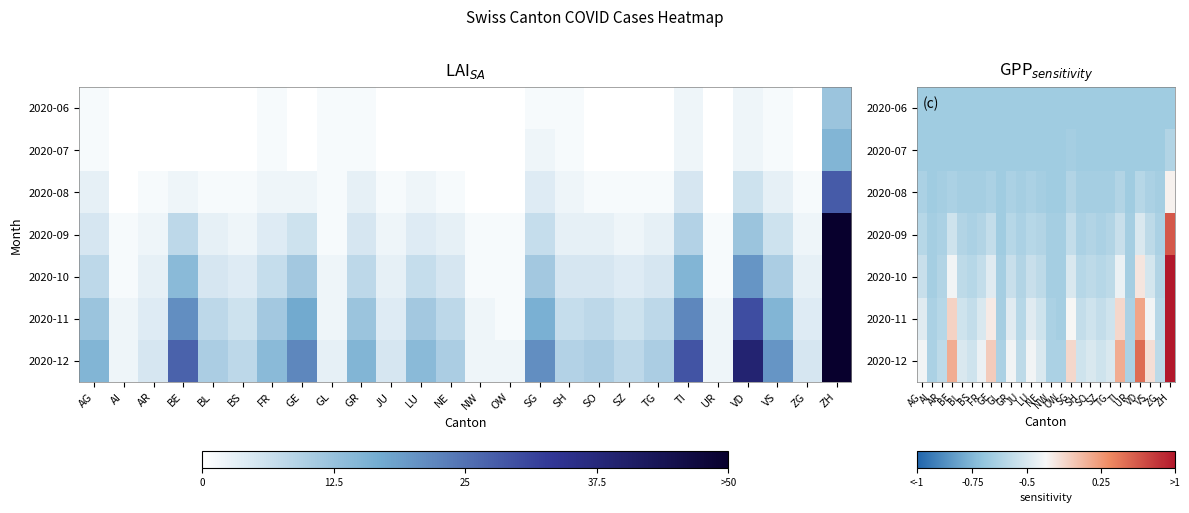

The value of 2020-11 at SG is 15. True or false?

True